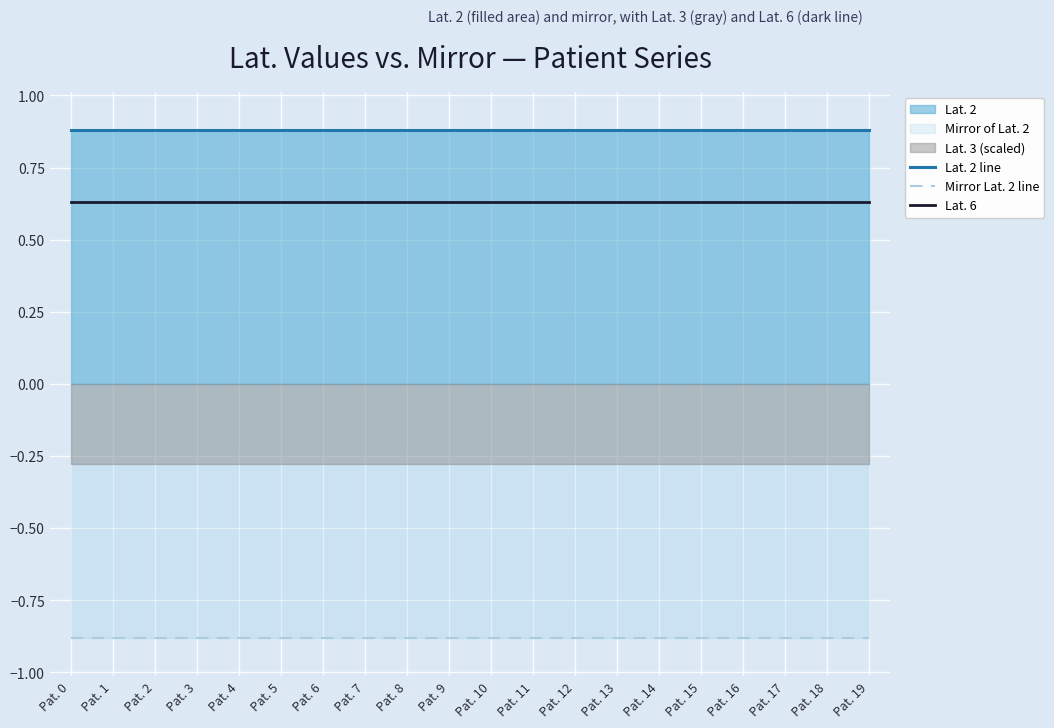

True or false: Lat. 2 line and Lat. 6 intersect in this chart.

False